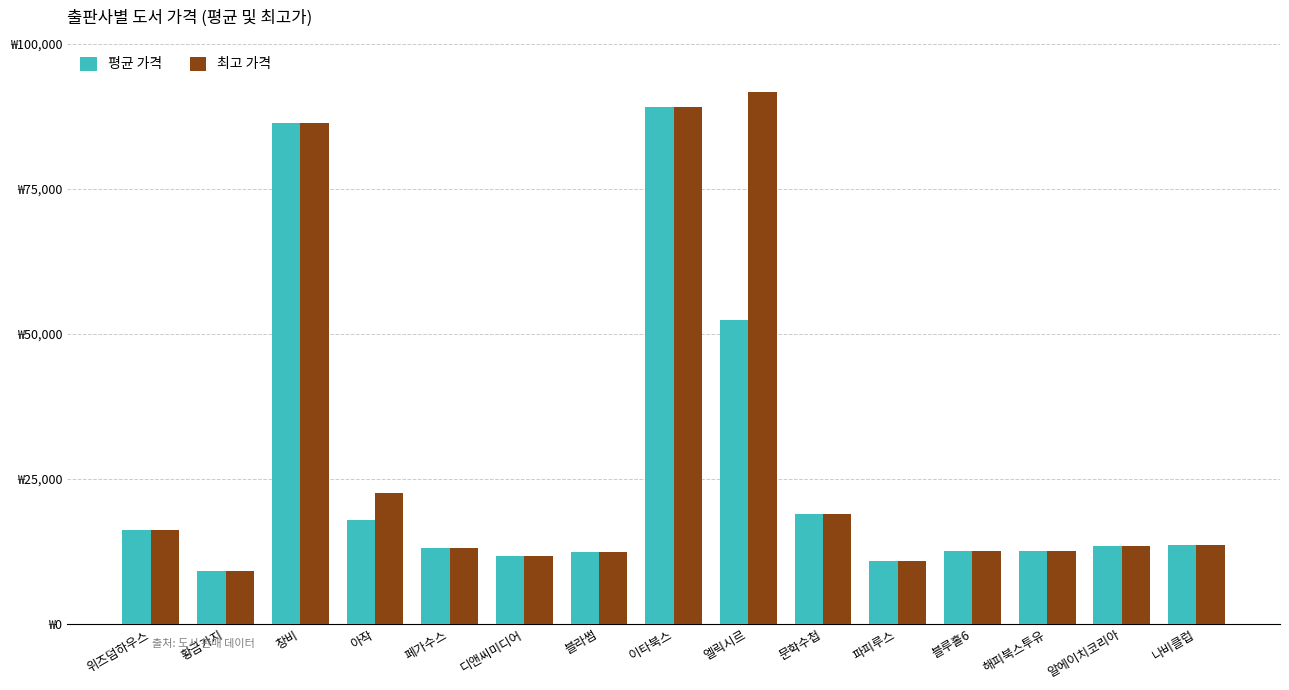

Which series has the largest total across all categories?

최고 가격